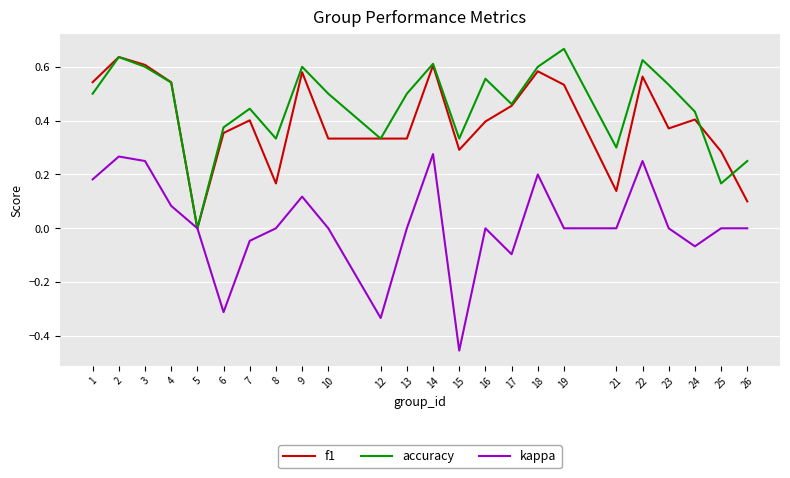

The f1 series shows 0.3 at 8. True or false?

False